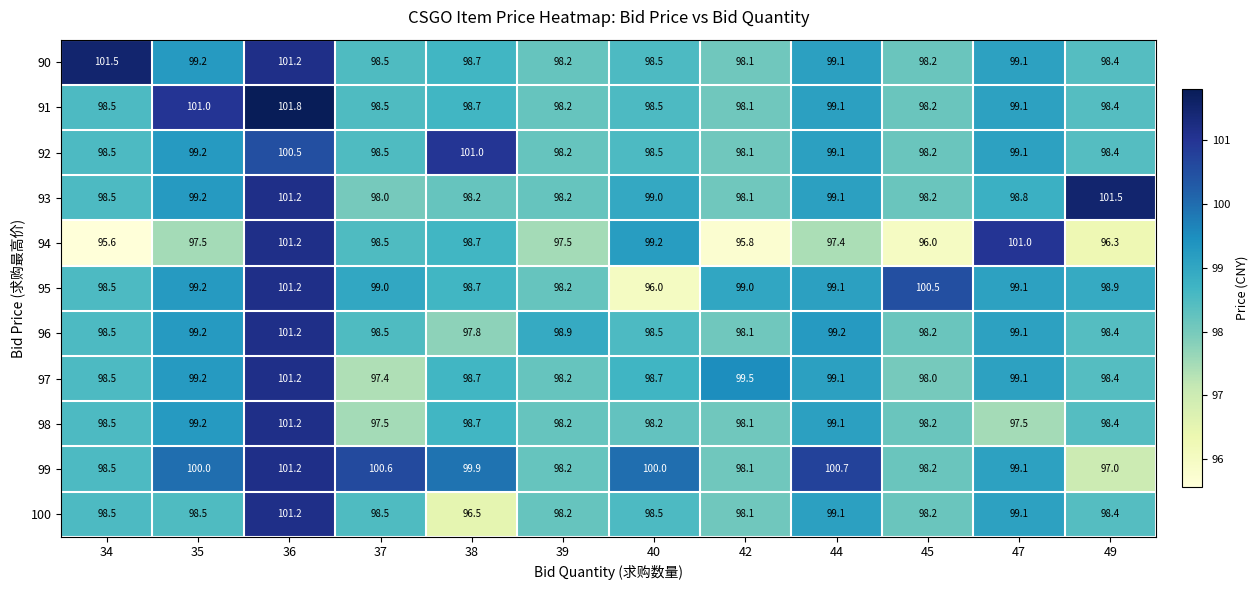

Which label corresponds to the largest value in the chart?

36